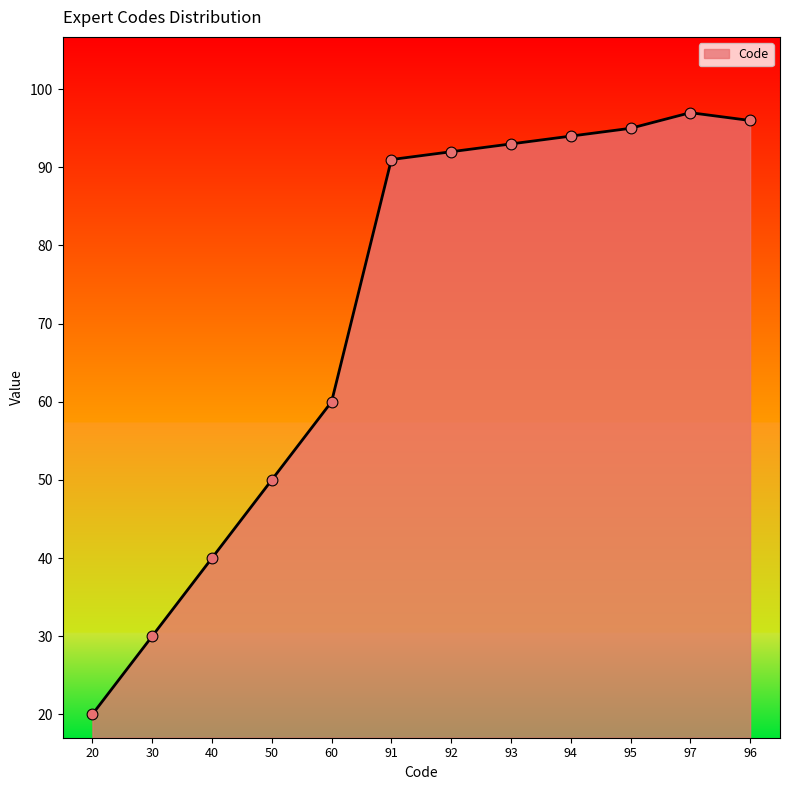

Between 92 and 20, which is larger?

92